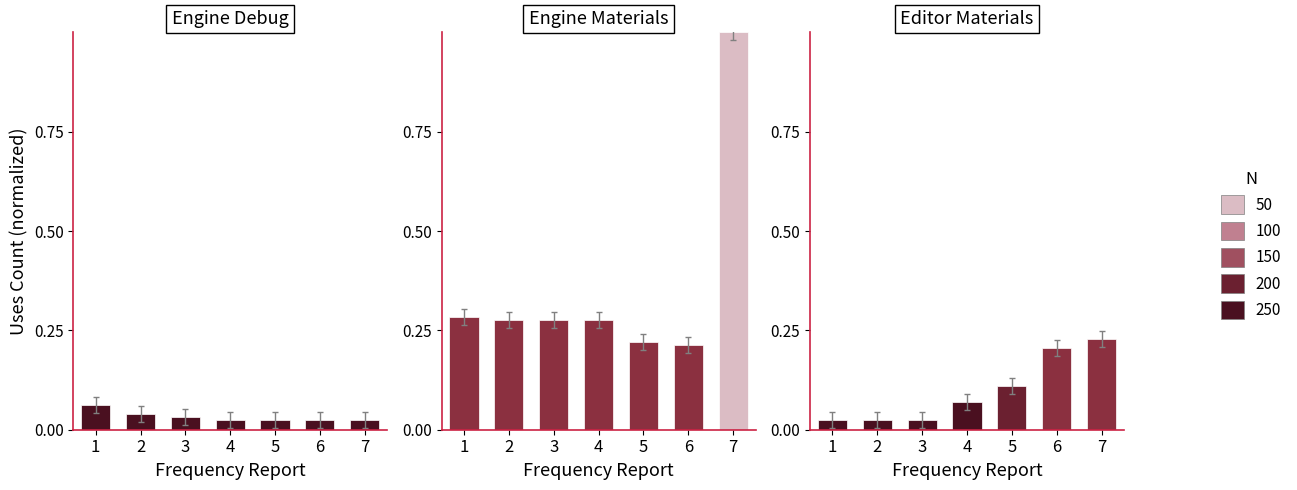

Rank the series at 2 from highest to lowest value.

Engine Materials, Engine Debug, Editor Materials